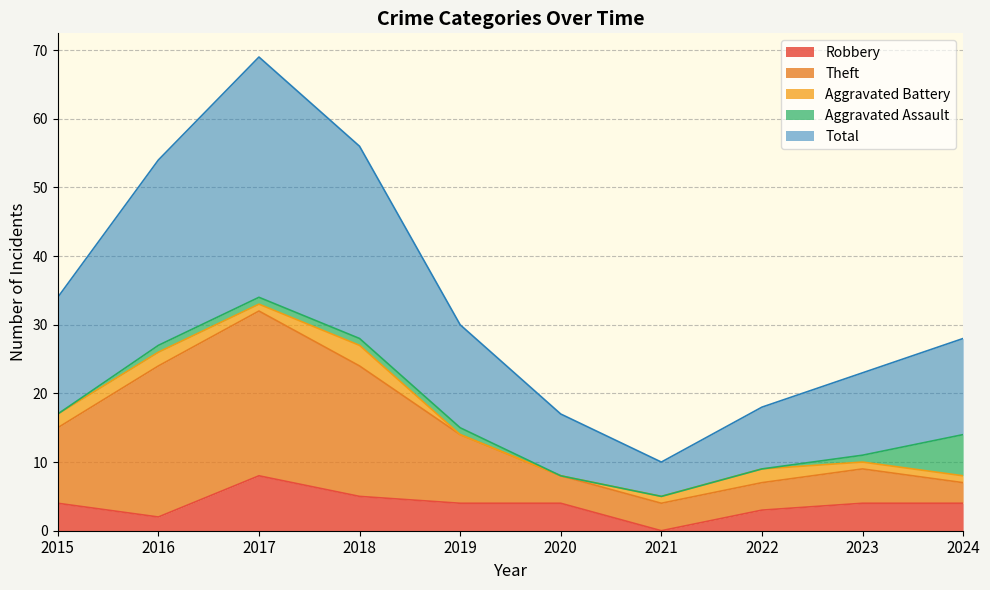

What are all the series names shown in the legend?

Robbery, Theft, Aggravated Battery, Aggravated Assault, Total